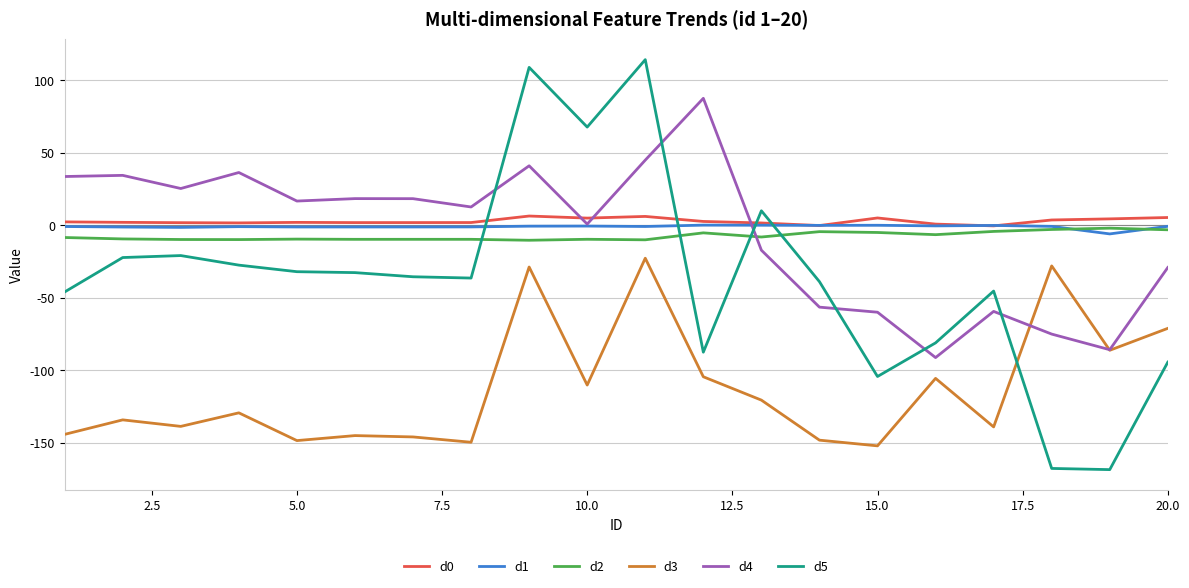

True or false: d1 and d3 cross at least once.

False